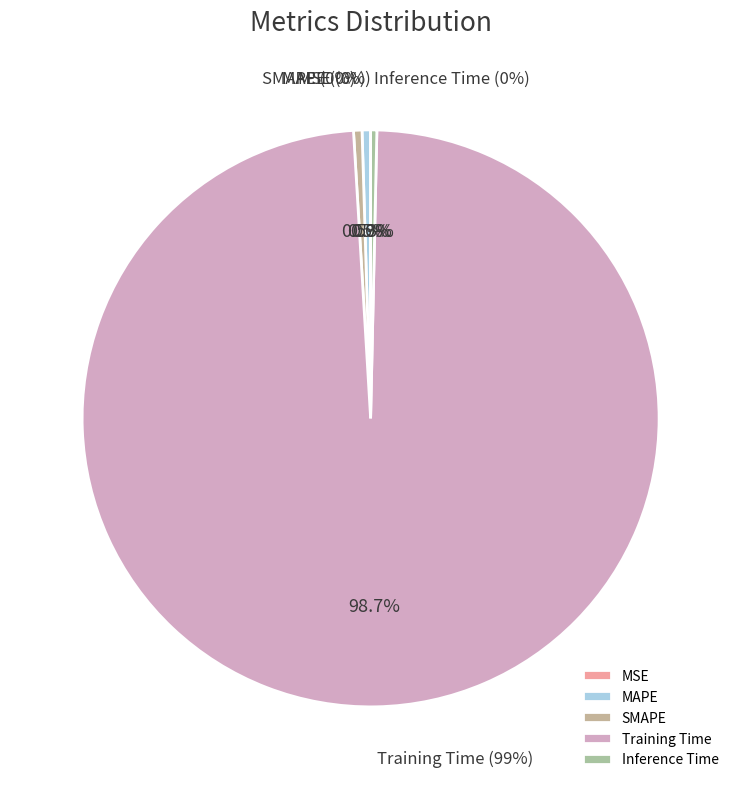

What percentage is the Training Time slice, to the nearest percent?

99%